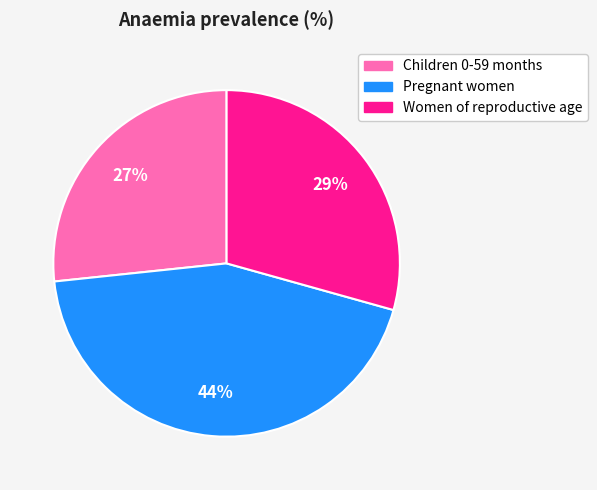

How many slices are in this pie chart?

3